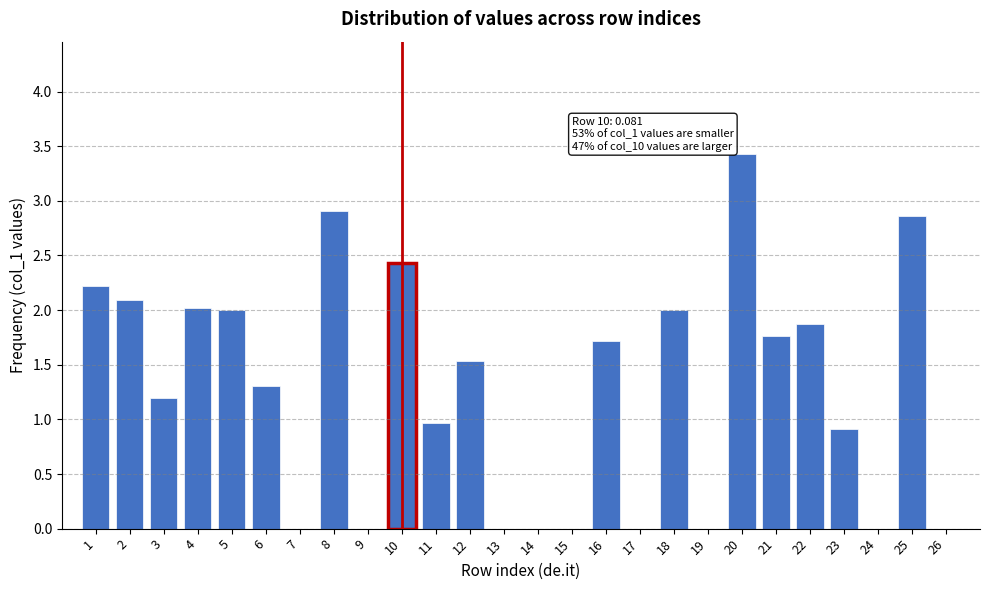

Reading right to left, list all the values displayed in this chart.

26=0.0	25=2.9	24=0.0	23=0.9	22=1.9	21=1.8	20=3.4	19=0.0	18=2.0	17=0.0	16=1.7	15=0.0	14=0.0	13=0.0	12=1.5	11=1.0	10=2.4	9=0.0	8=2.9	7=0.0	6=1.3	5=2.0	4=2.0	3=1.2	2=2.1	1=2.2